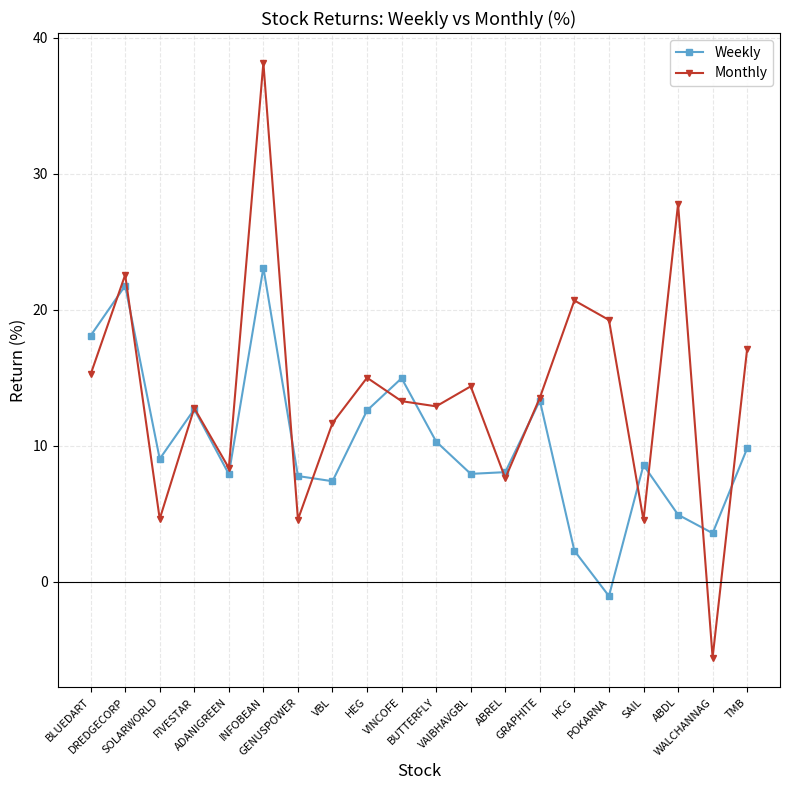

What is the smallest value displayed?

-5.6